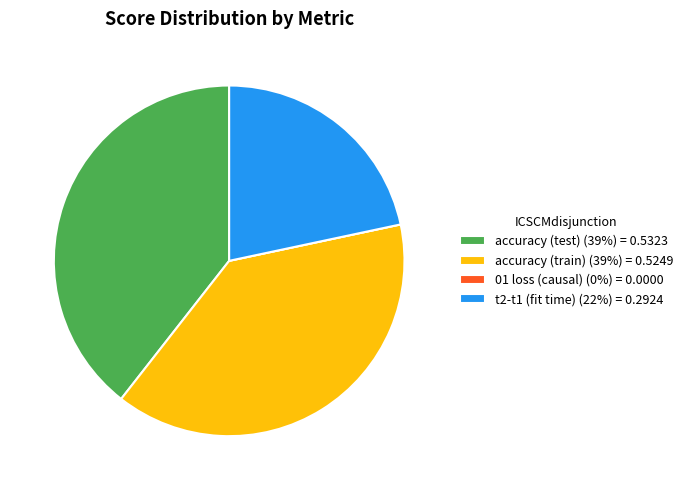

True or false: accuracy (test) accounts for 25% of the total.

False